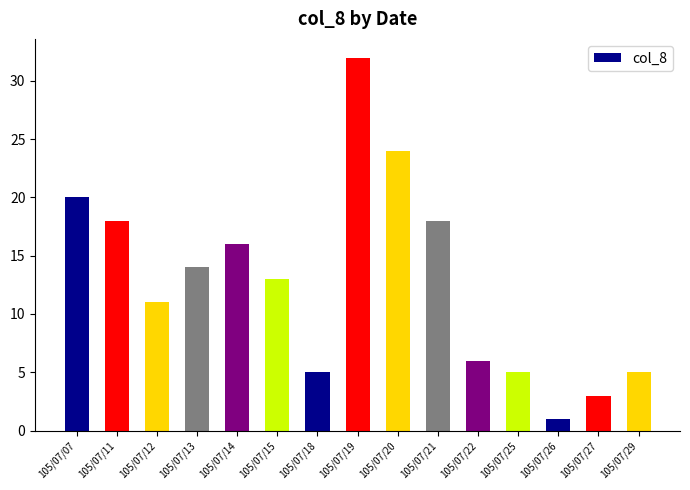

Are the bars grouped side by side (vs. stacked)?

No